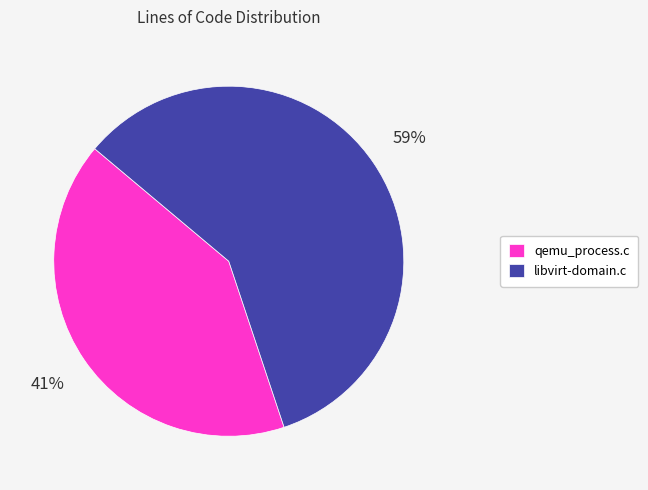

Count the number of slices in the pie.

2